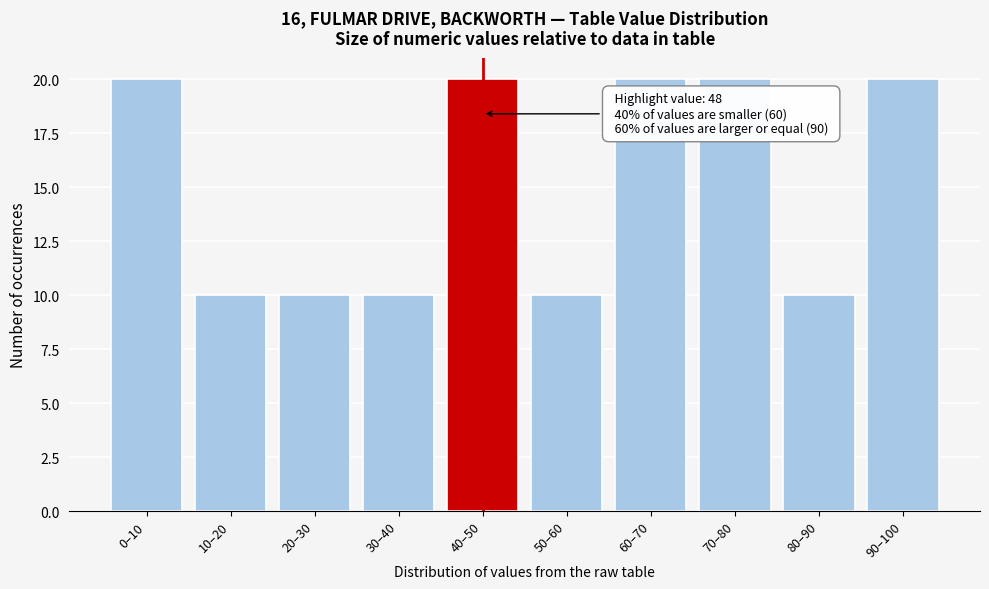

Reading right to left, list all the values displayed in this chart.

90–100=20	80–90=10	70–80=20	60–70=20	50–60=10	40–50=20	30–40=10	20–30=10	10–20=10	0–10=20